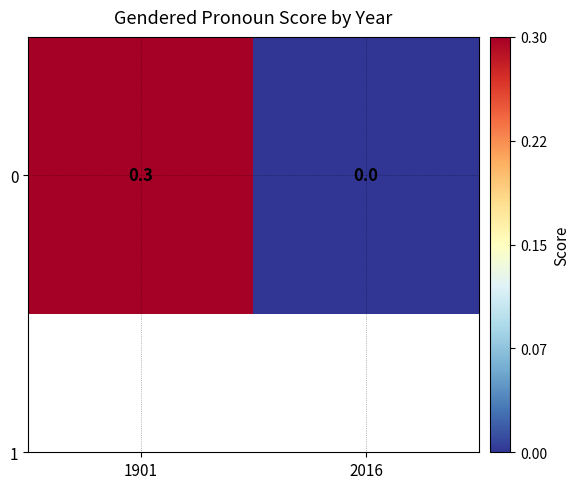

Between 2016 and 1901, which is larger?

1901